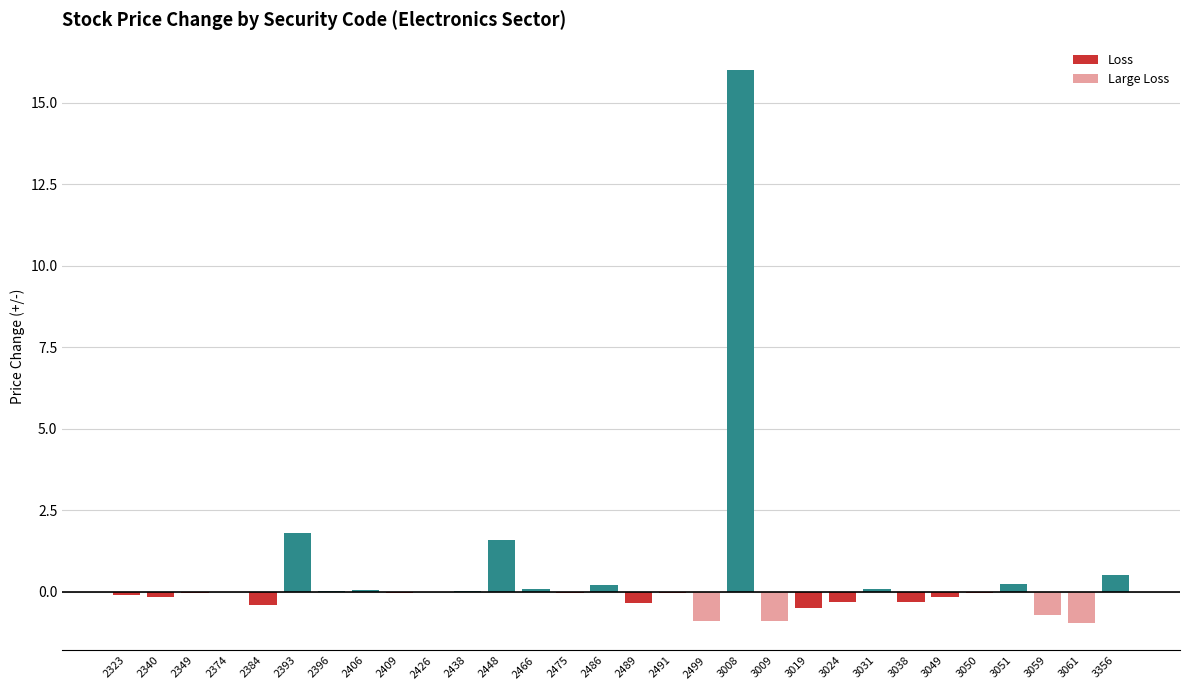

List the labels in order of value, largest first.

3008, 2393, 2448, 3356, 3051, 2486, 2466, 3031, 2406, 2396, 2438, 2374, 2426, 2349, 2491, 3050, 2409, 2475, 2323, 2340, 3049, 3024, 3038, 2489, 2384, 3019, 3059, 2499, 3009, 3061